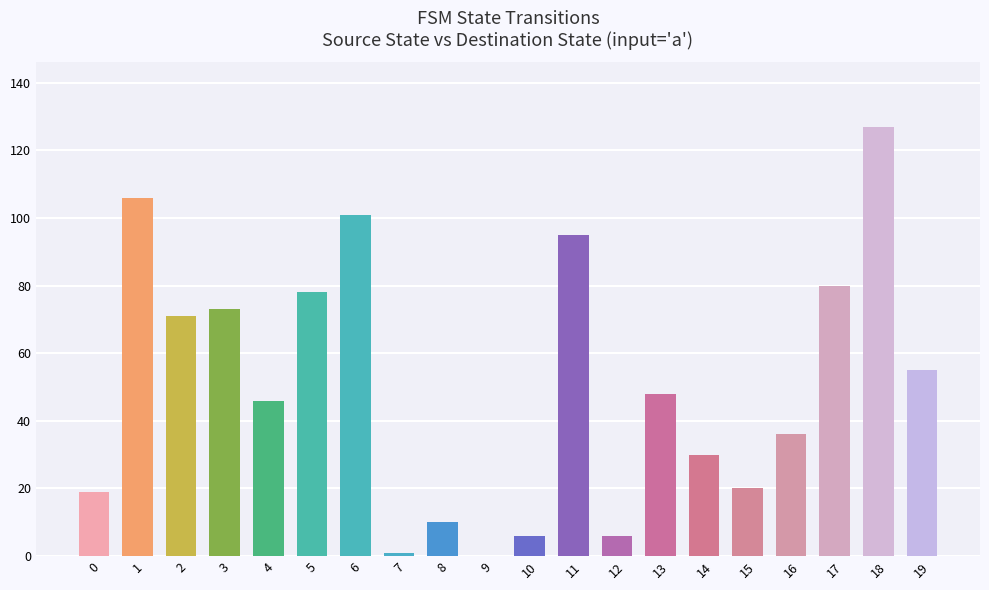

Approximately how many times larger is the value at 13 compared to 6?

0.5